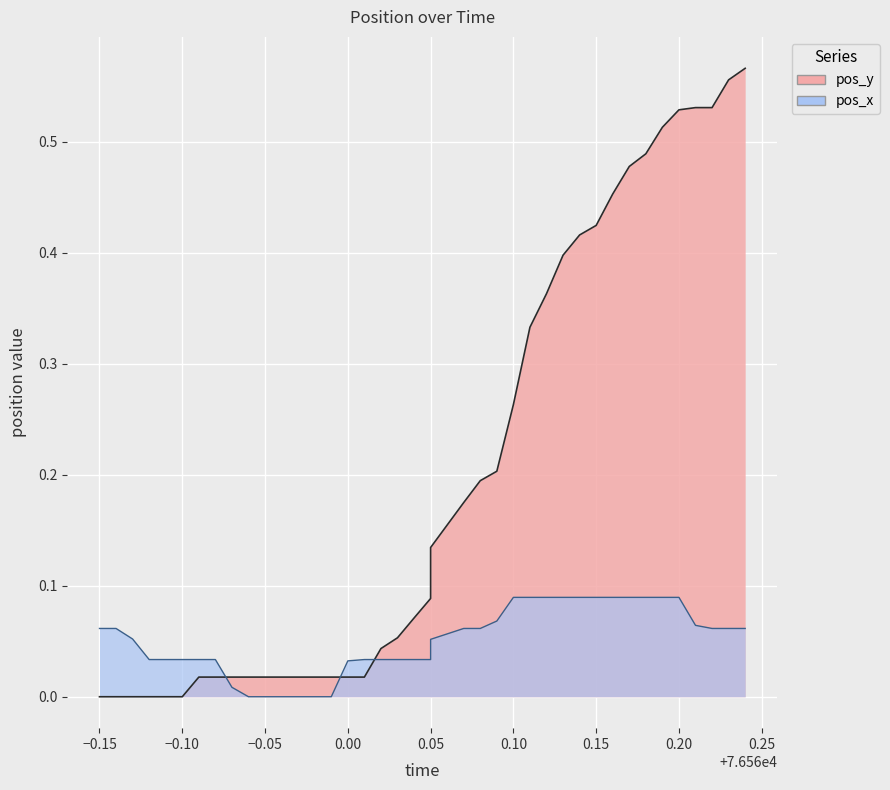

List the series in order of their peak value, highest first.

pos_y, pos_x